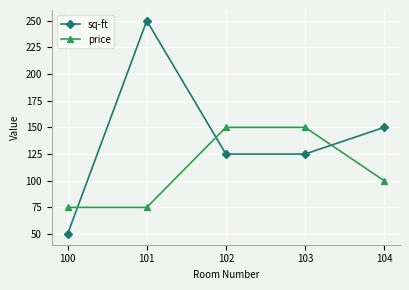

Where is sq-ft nearest to the value 150?

104